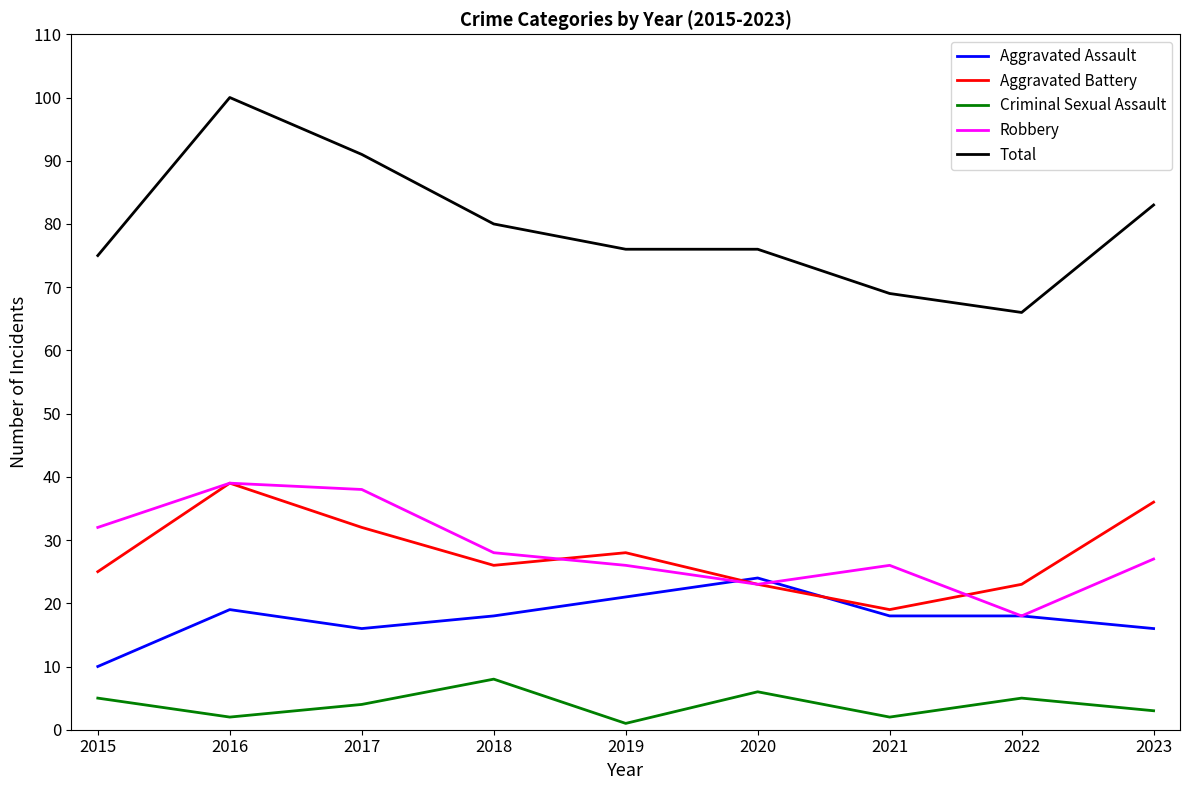

How many values in the Aggravated Battery series are below 26?

4